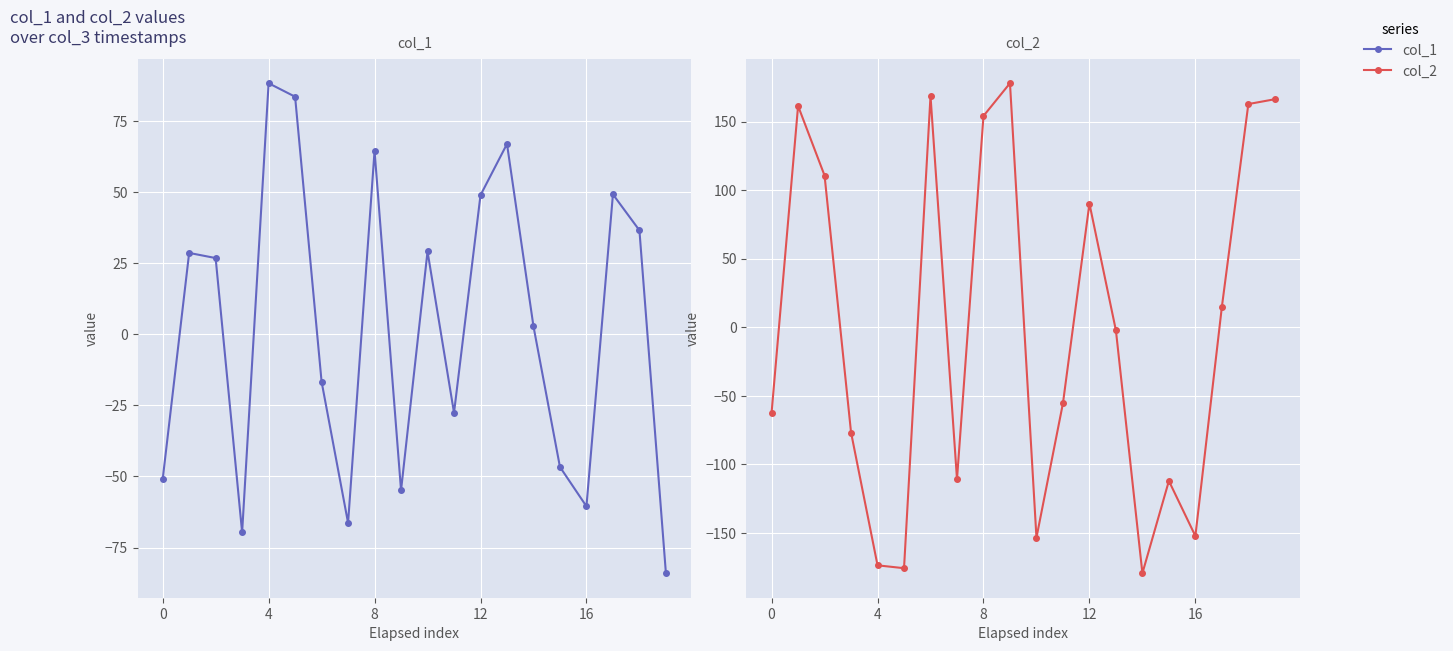

At which category is the sum across all series the highest?

8